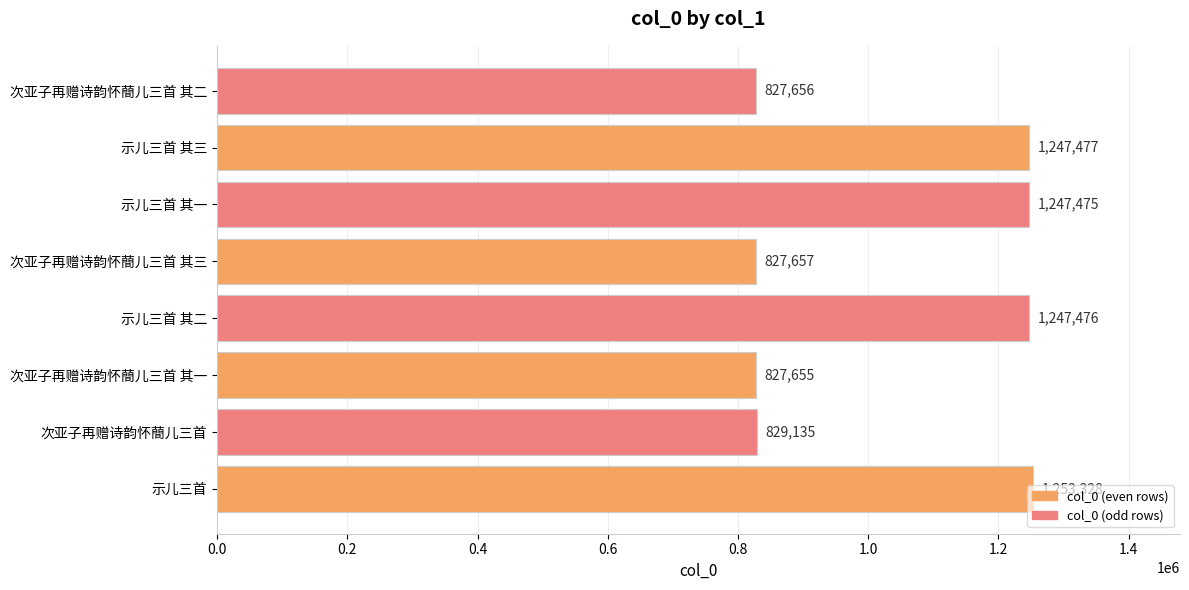

What is the ratio of the value at 示儿三首 其一 to the value at 次亚子再赠诗韵怀蕳儿三首?

1.5